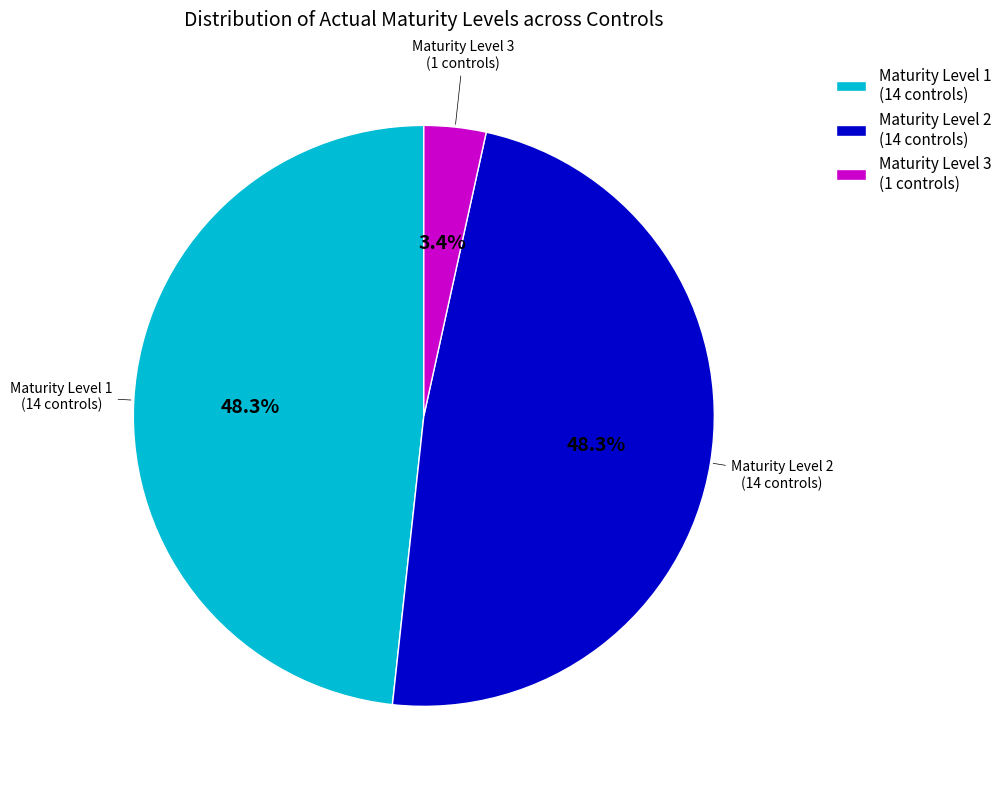

Between Maturity Level 1 (14 controls) and Maturity Level 3 (1 controls), which is larger?

Maturity Level 1 (14 controls)